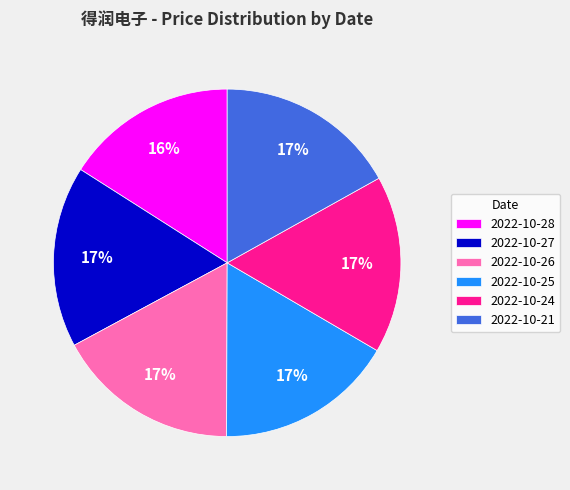

Do 2022-10-28 and 2022-10-21 together represent more than half of the pie?

No